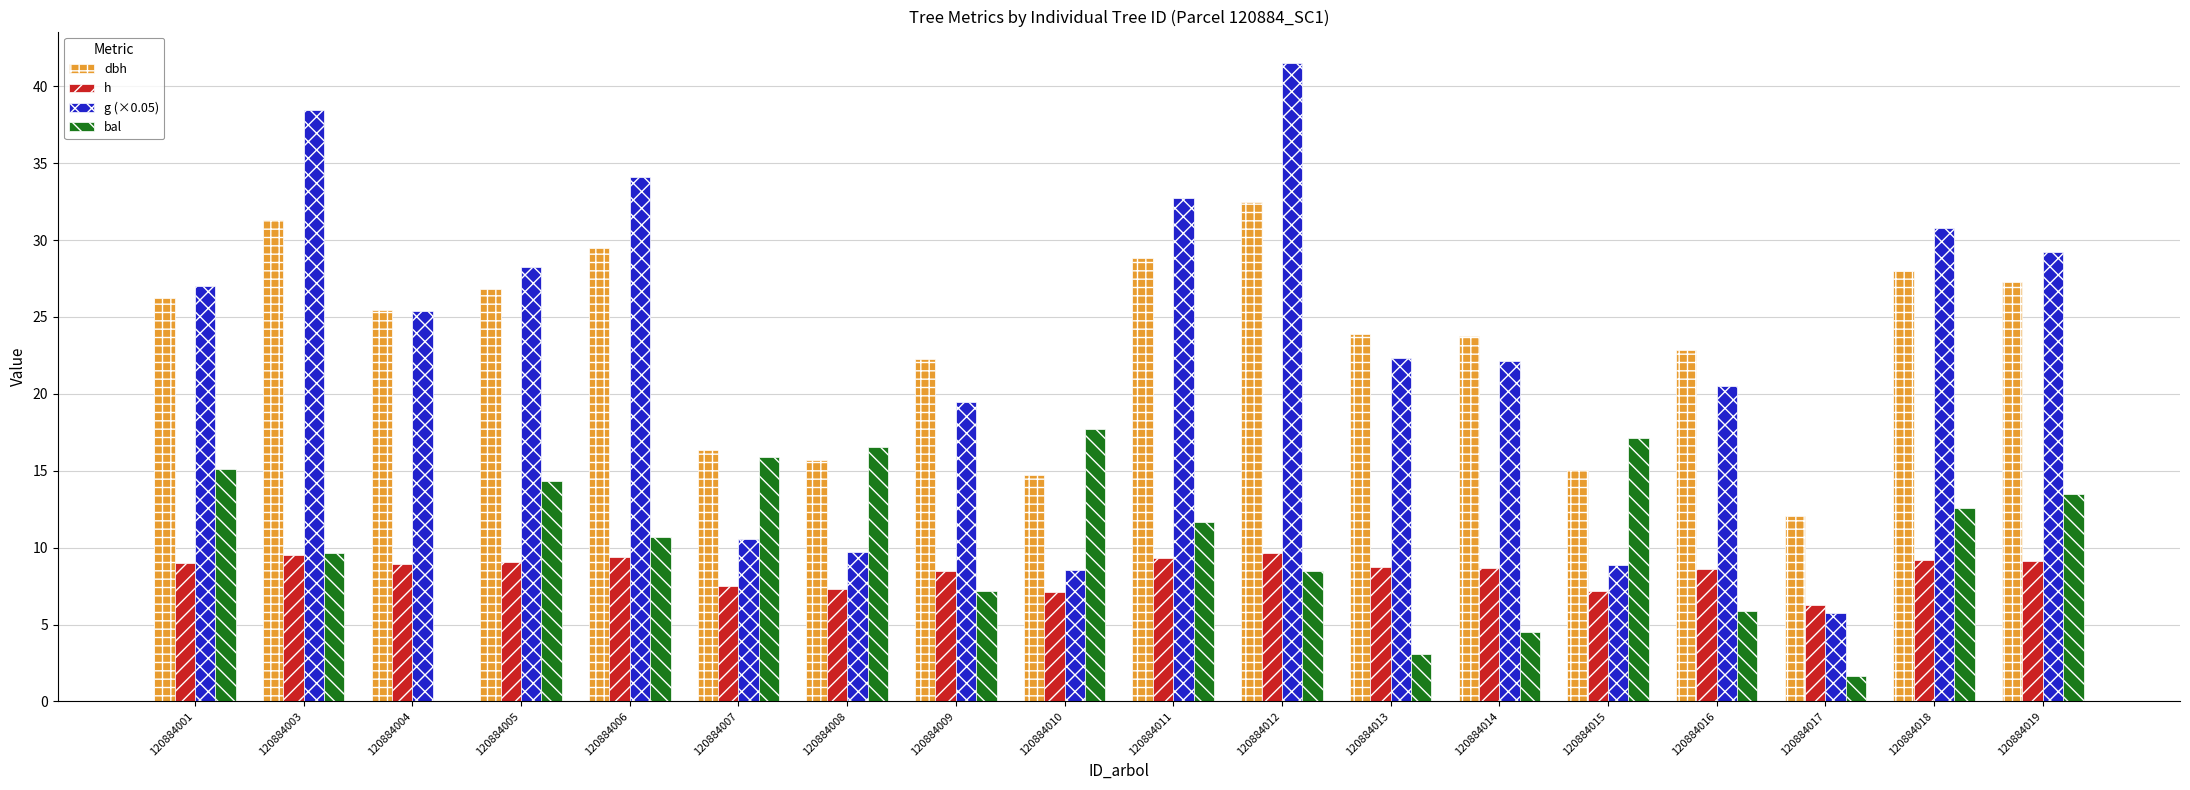

Which series changed the most between 120884004 and 120884005?

bal